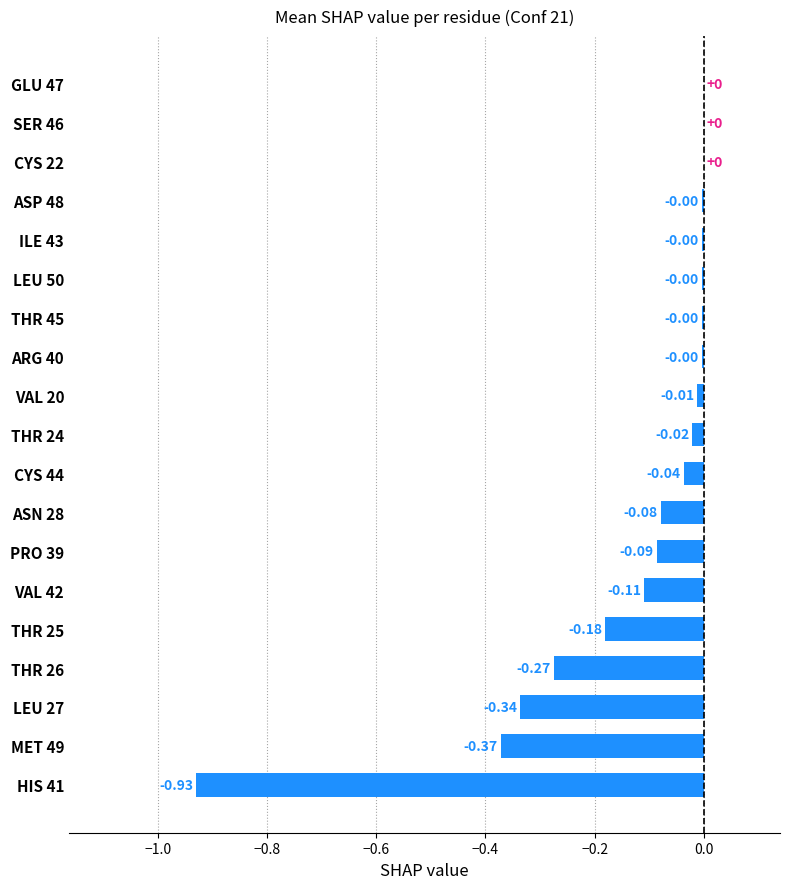

Which has a higher value, SER 46 or THR 24?

SER 46